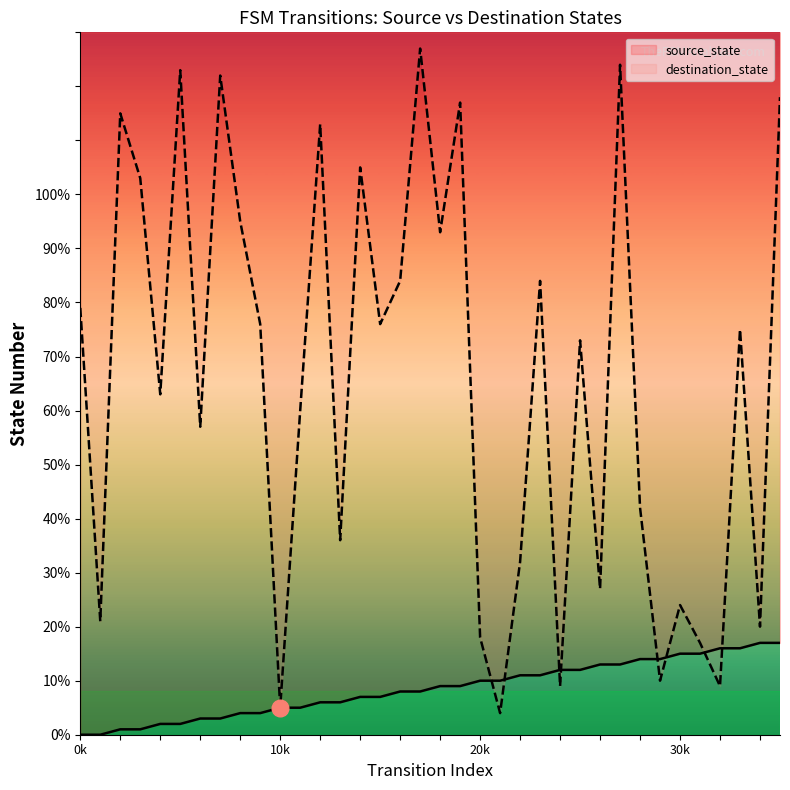

What are all the series names shown in the legend?

source_state, destination_state